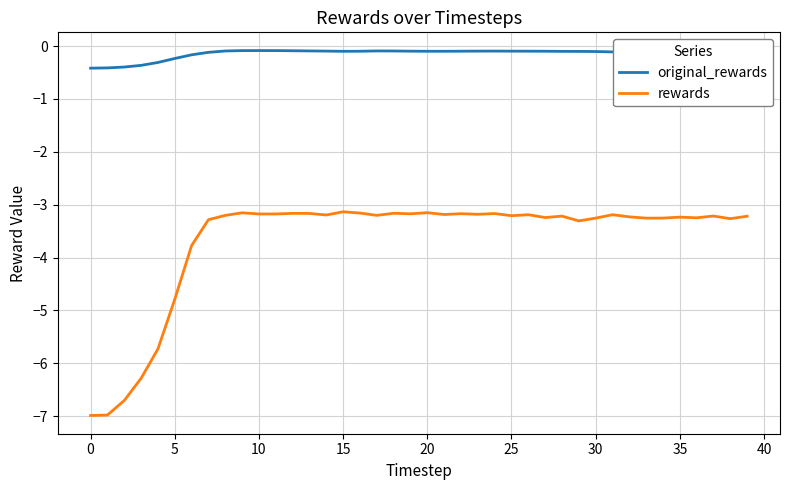

Rank the series by their maximum value, from highest to lowest.

original_rewards, rewards